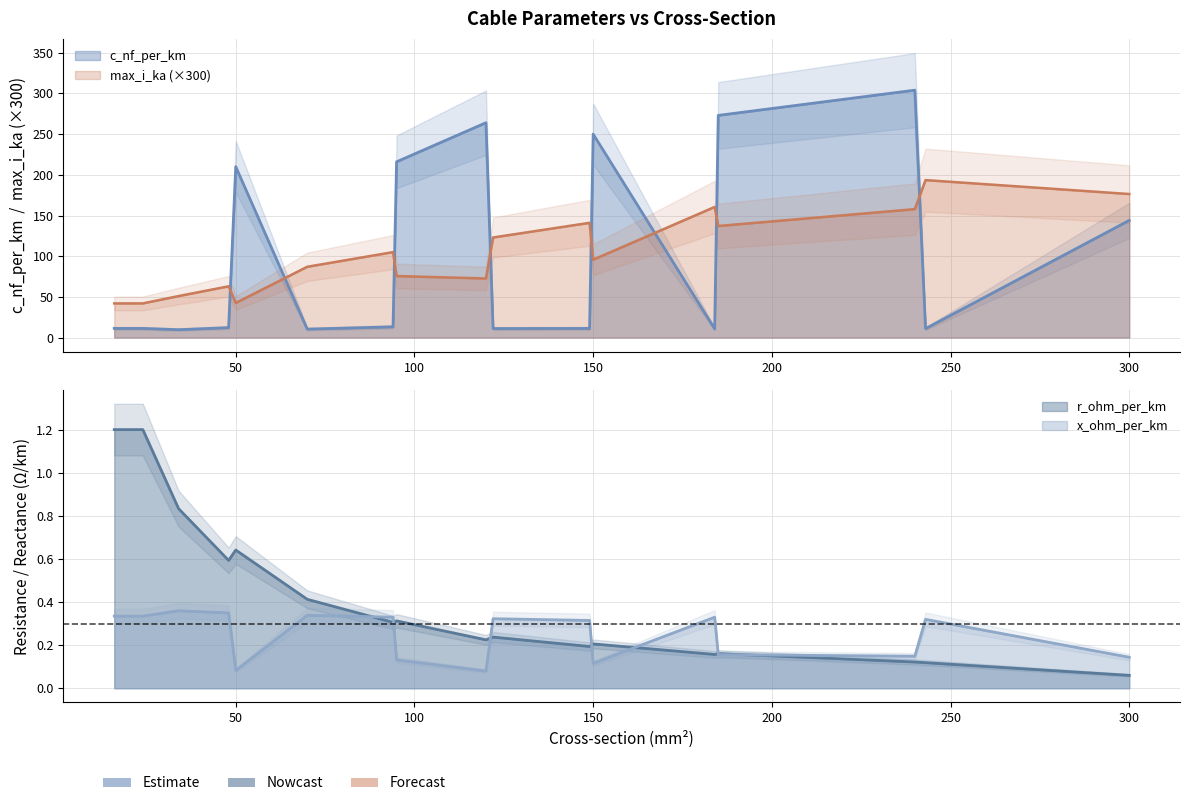

What is the difference between the maximum and second lowest values in the max_i_ka series?

151.5